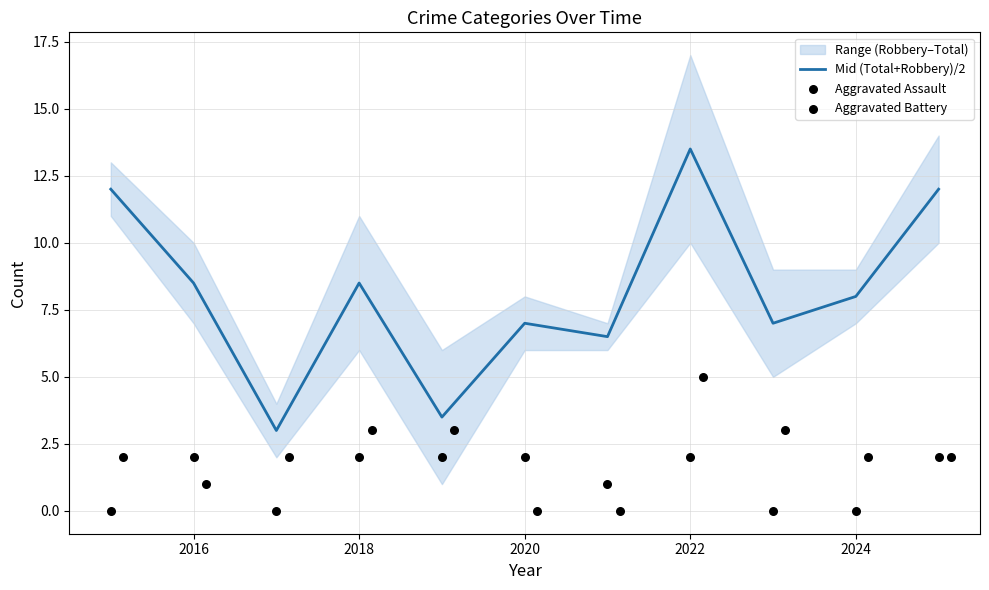

Which series has the widest spread of Y values?

Mid (Total+Robbery)/2